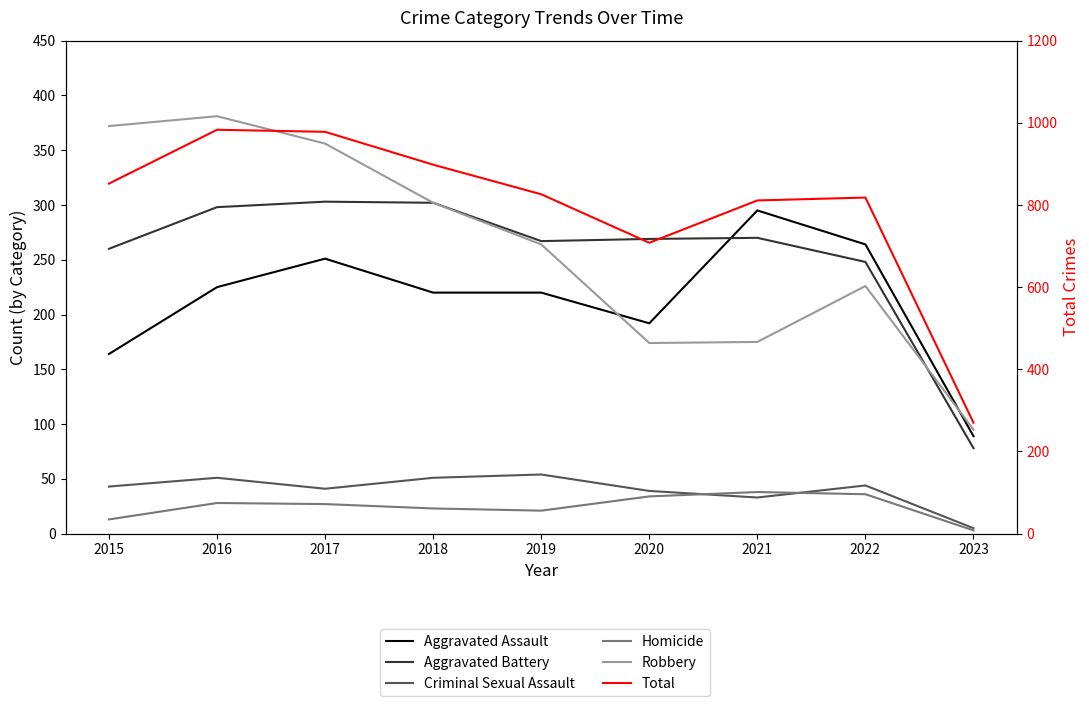

What are all the series names shown in the legend?

Aggravated Assault, Aggravated Battery, Criminal Sexual Assault, Homicide, Robbery, Total